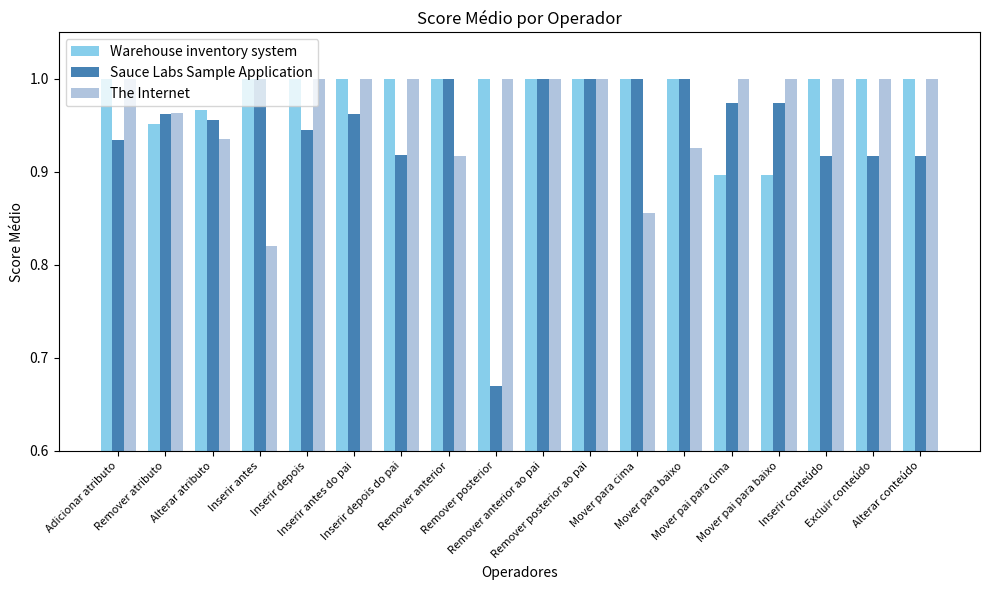

How many distinct data groups are displayed?

3